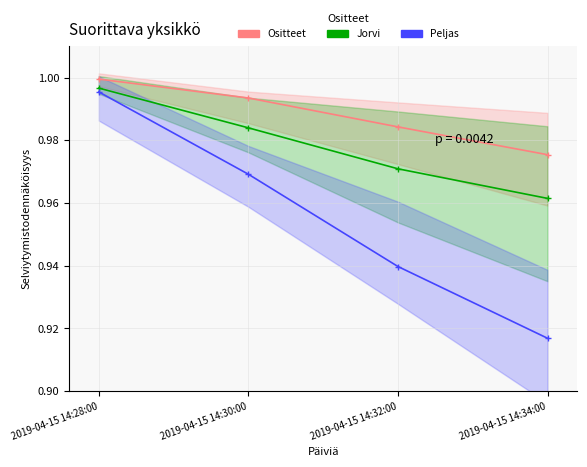

What is the average value of the Ositteet series?

1.0